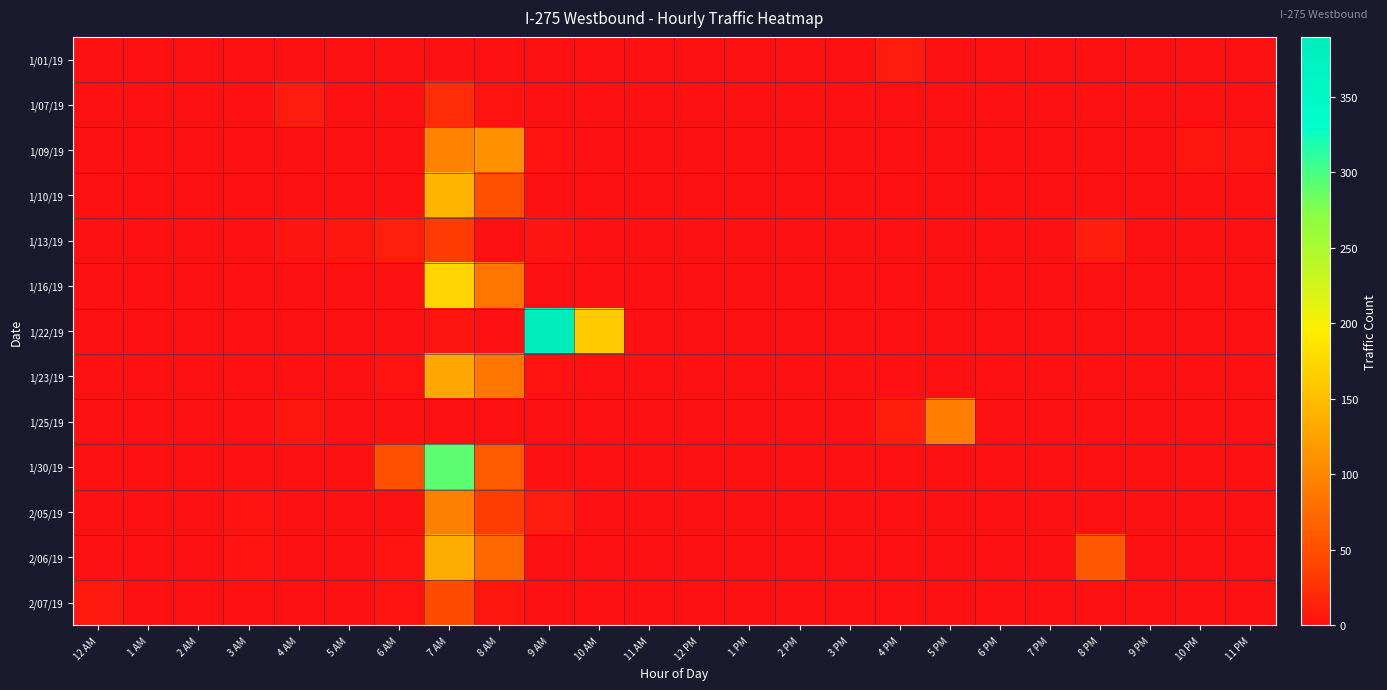

Which category has the lowest value across all series?

12 AM